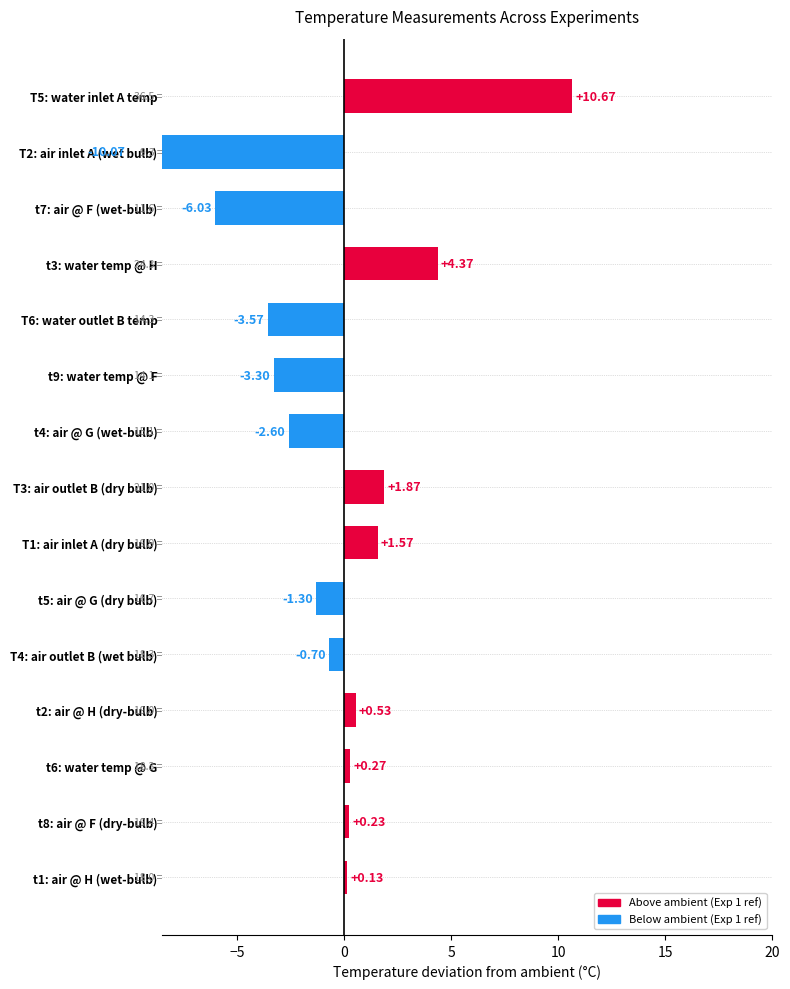

True or false: the data shows 10.7 at T5: water inlet A temp.

True